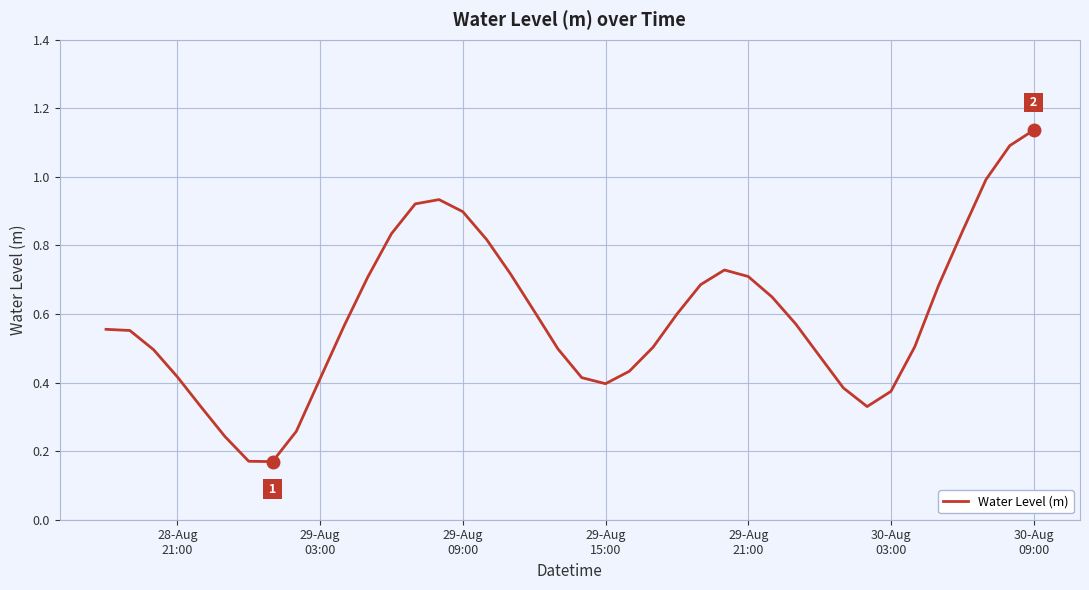

What is the difference between the maximum and minimum values?

1.0